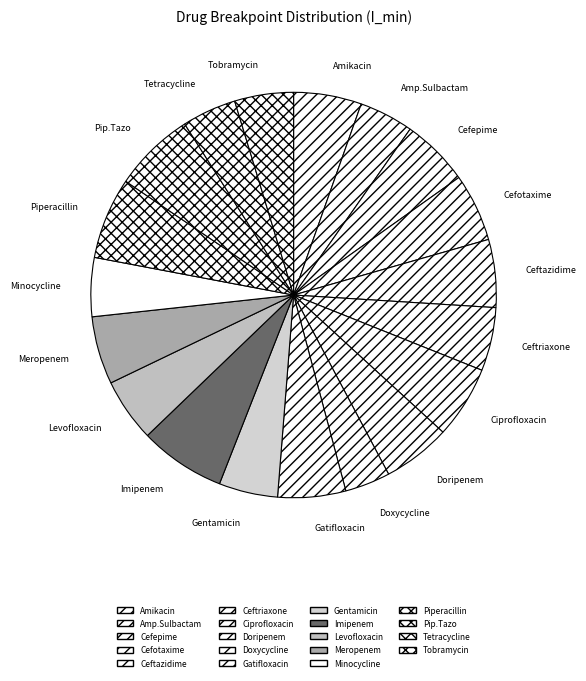

Does Meropenem account for over 50% of the chart?

No